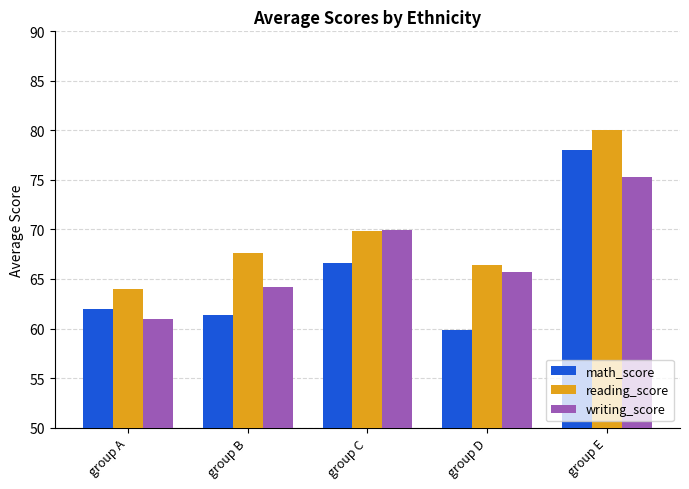

What are all the series names shown in the legend?

math_score, reading_score, writing_score